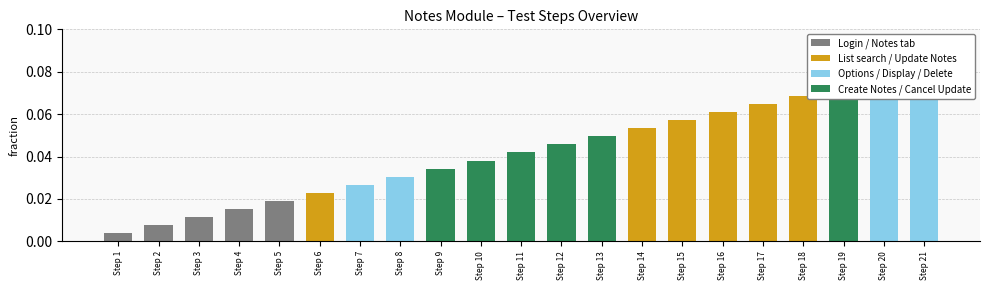

Between Step 1 and Step 4, which is larger?

Step 4